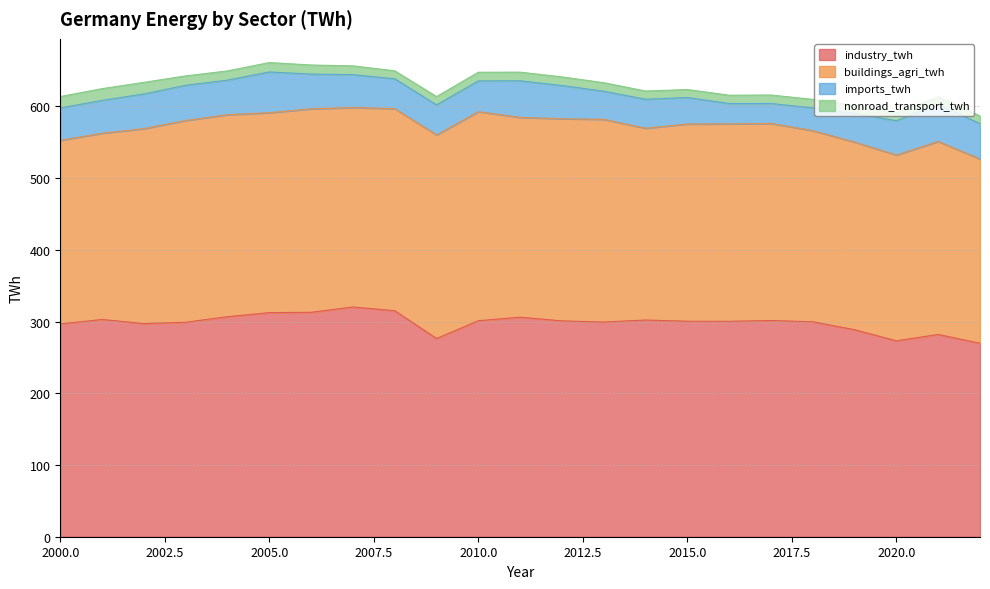

Reading right to left, transcribe all the data shown in this chart.

industry_twh: 2022=269.7	2021=282.0	2020=273.1	2019=288.6	2018=299.7	2017=301.4	2016=300.4	2015=300.4	2014=302.1	2013=299.4	2012=300.9	2011=306.1	2010=301.2	2009=276.4	2008=315.2	2007=320.3	2006=312.9	2005=312.4	2004=306.8	2003=299.0	2002=297.2	2001=302.9	2000=296.7
buildings_agri_twh: 2022=257.0	2021=269.1	2020=259.0	2019=261.6	2018=266.5	2017=274.8	2016=275.2	2015=275.0	2014=267.4	2013=282.5	2012=281.9	2011=278.5	2010=291.4	2009=283.9	2008=281.7	2007=278.0	2006=283.6	2005=278.7	2004=281.6	2003=281.3	2002=271.7	2001=259.6	2000=255.9
imports_twh: 2022=49.3	2021=51.7	2020=47.9	2019=40.1	2018=31.7	2017=27.8	2016=28.3	2015=37.0	2014=40.4	2013=39.2	2012=46.3	2011=51.0	2010=43.0	2009=41.9	2008=41.7	2007=46.0	2006=48.5	2005=56.9	2004=48.2	2003=49.1	2002=48.4	2001=45.8	2000=45.1
nonroad_transport_twh: 2022=10.7	2021=10.7	2020=10.9	2019=11.3	2018=11.9	2017=11.8	2016=11.6	2015=11.1	2014=11.5	2013=11.9	2012=12.0	2011=12.1	2010=12.1	2009=11.6	2008=11.1	2007=12.2	2006=12.7	2005=13.1	2004=12.9	2003=13.0	2002=16.2	2001=16.4	2000=15.9